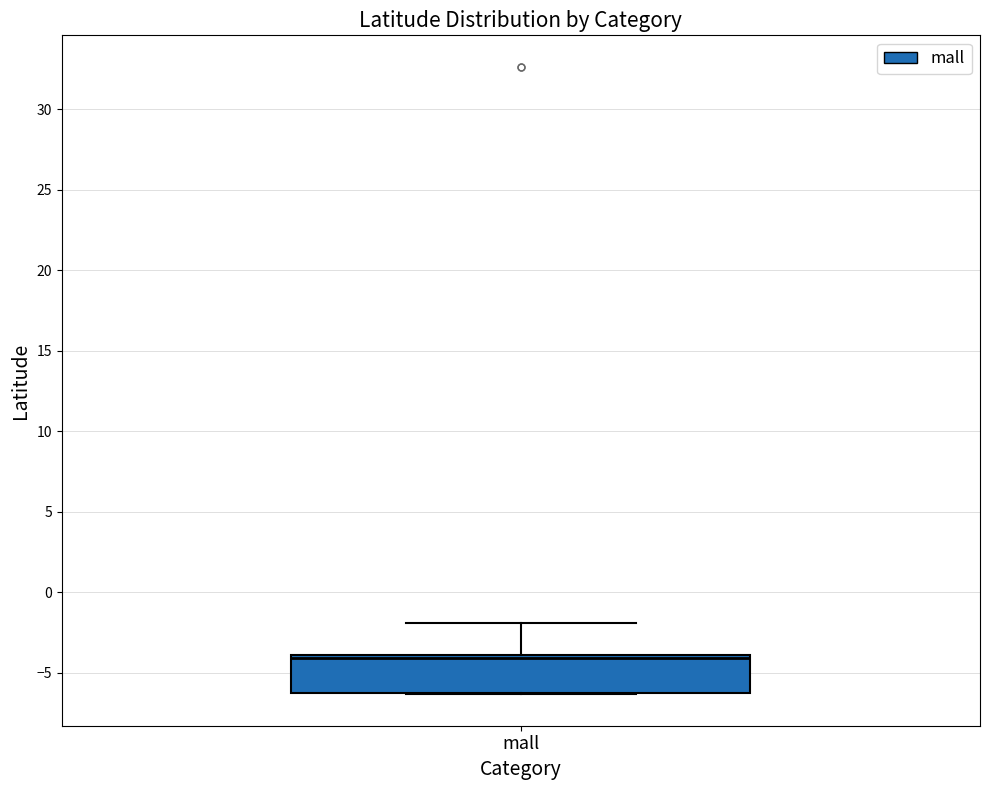

Transcribe this box plot: give where the median line is, the range the box spans, and where the two whiskers end, as read against the y-axis. The values are not printed on the chart, so give them approximately, as read against the axis.

median -4.0 (just below the box's upper edge), box -6.0 to -4.0, whiskers -6.5 to -2.0